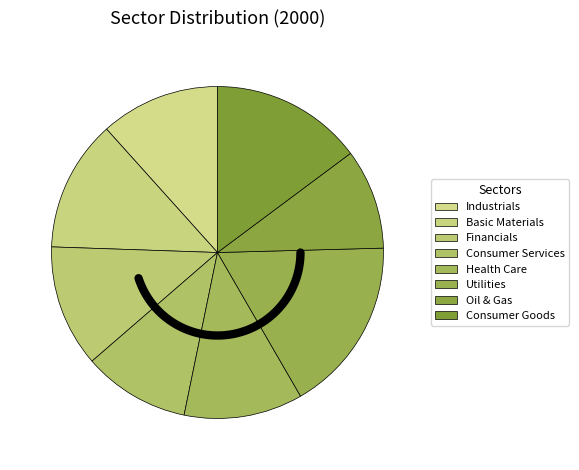

True or false: Industrials accounts for 12% of the total.

True